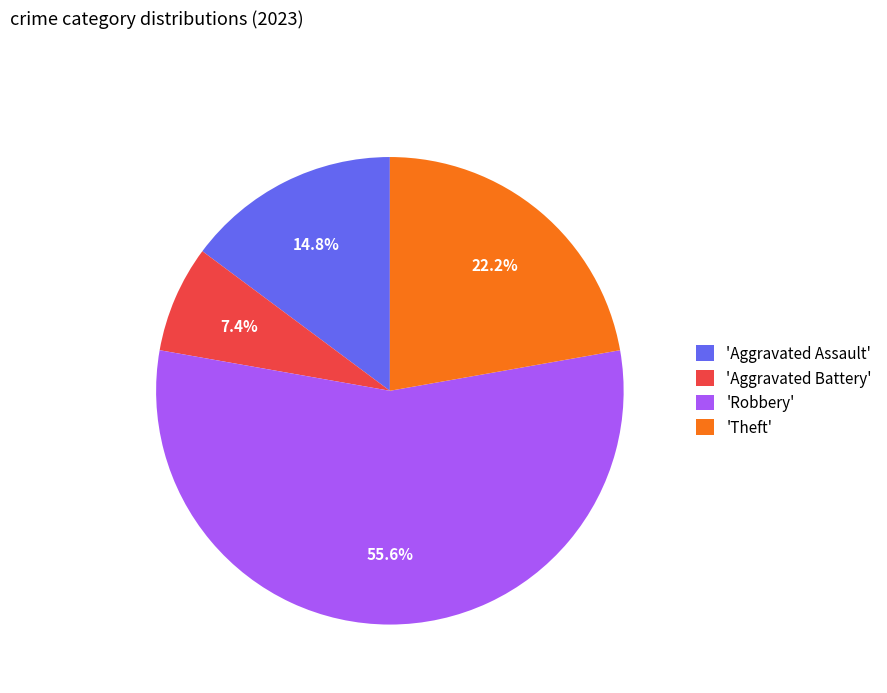

Approximately how many times larger is the value at 'Theft' compared to 'Aggravated Battery'?

3.0